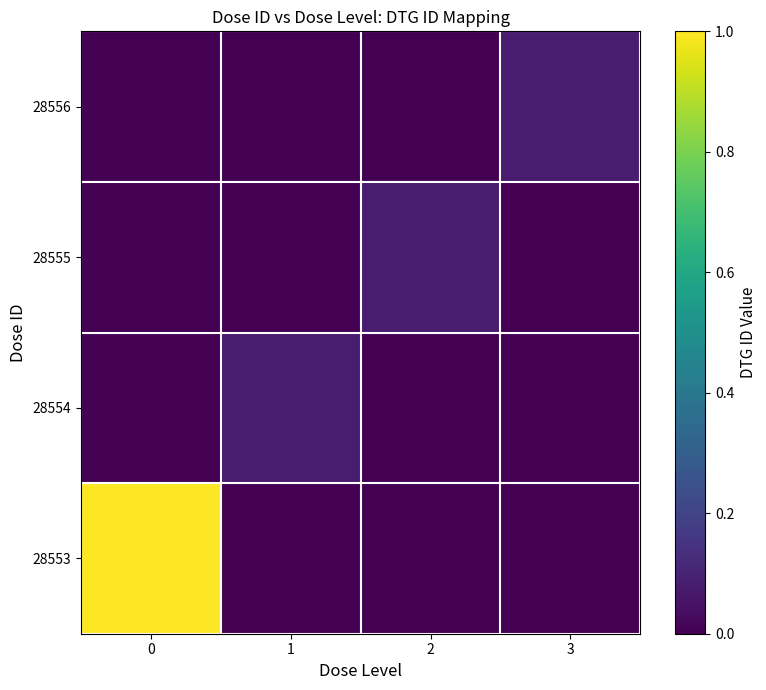

Reading left to right, list all the values displayed in this chart.

28553: 0=1.0	1=0.0	2=0.0	3=0.0
28554: 0=0.0	1=0.1	2=0.0	3=0.0
28555: 0=0.0	1=0.0	2=0.1	3=0.0
28556: 0=0.0	1=0.0	2=0.0	3=0.1